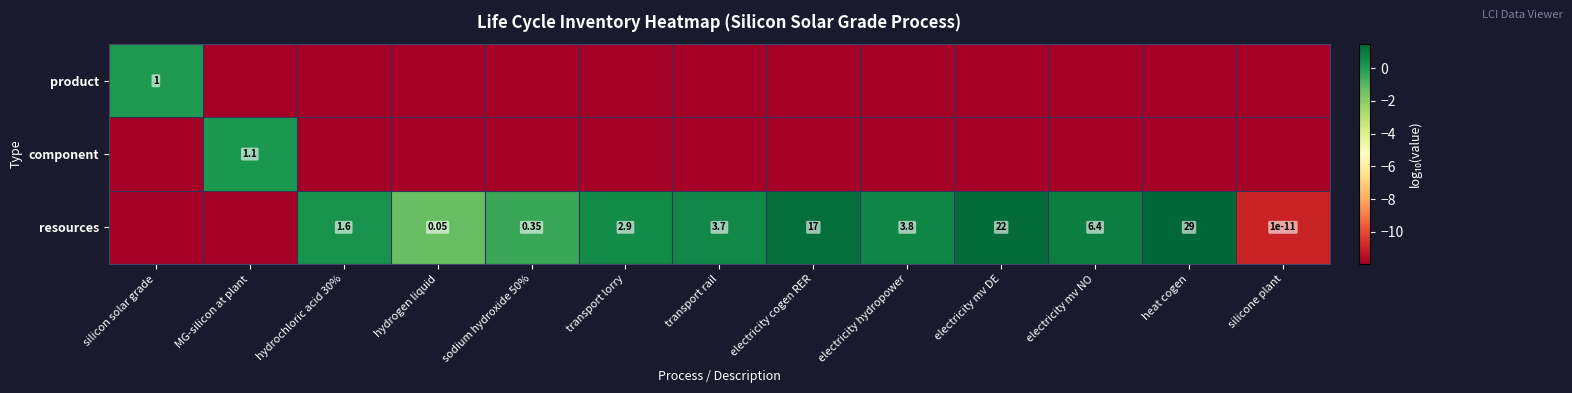

Rank the series at electricity hydropower from highest to lowest value.

resources, product, component